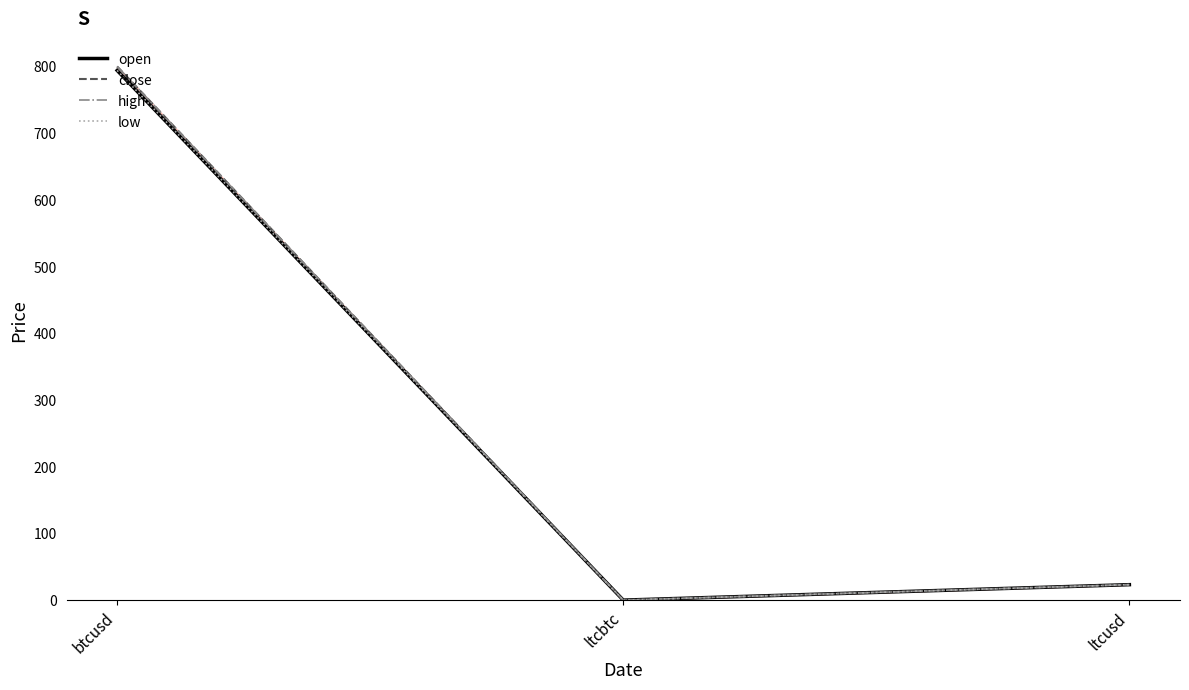

True or false: close has a value of 37.9 at ltcusd.

False